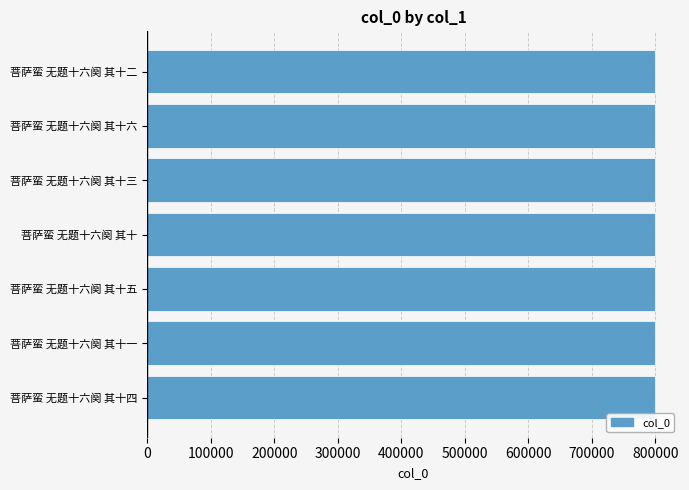

What is the smallest value displayed?

798661